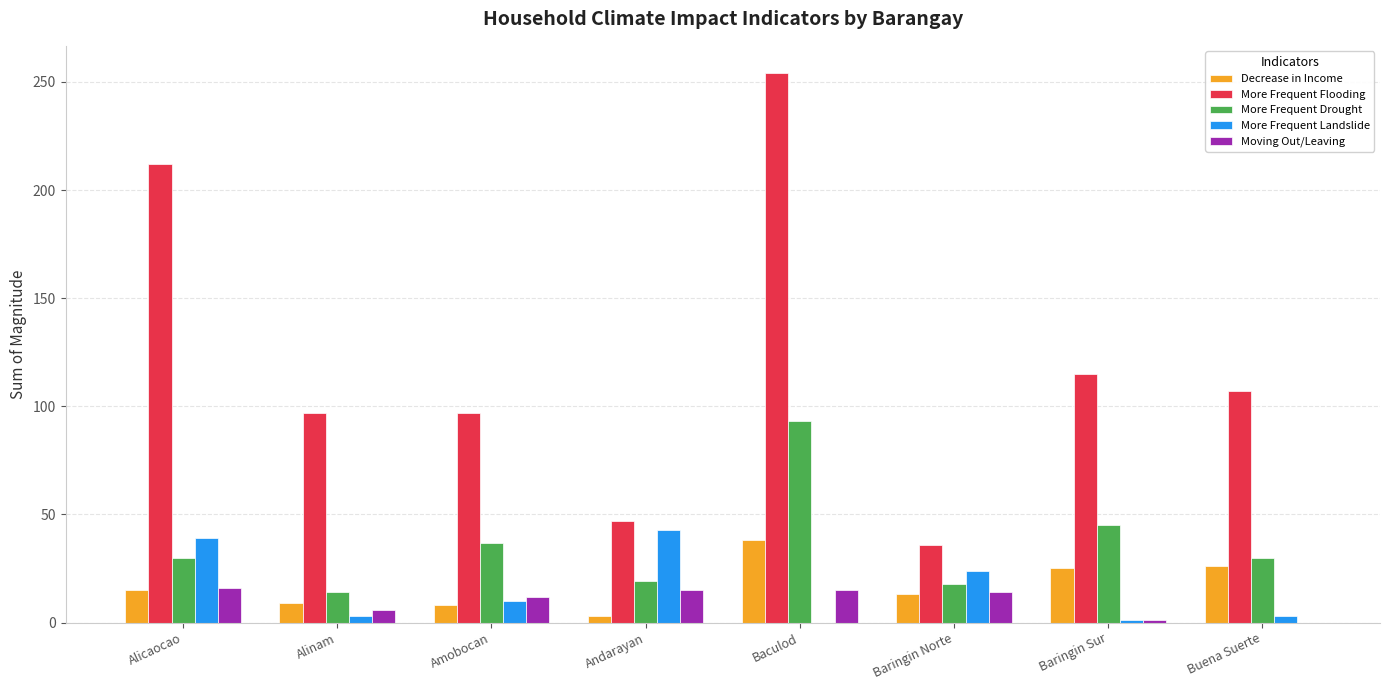

At which category is the sum across all series the highest?

Baculod